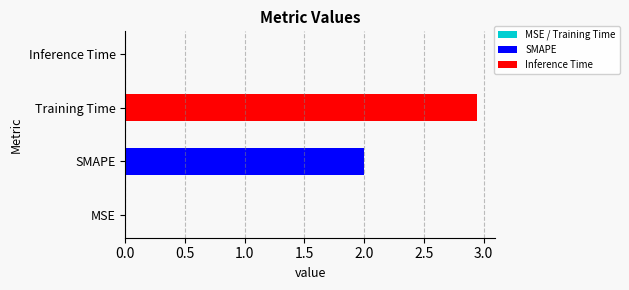

Which has a higher value, SMAPE or Training Time?

Training Time